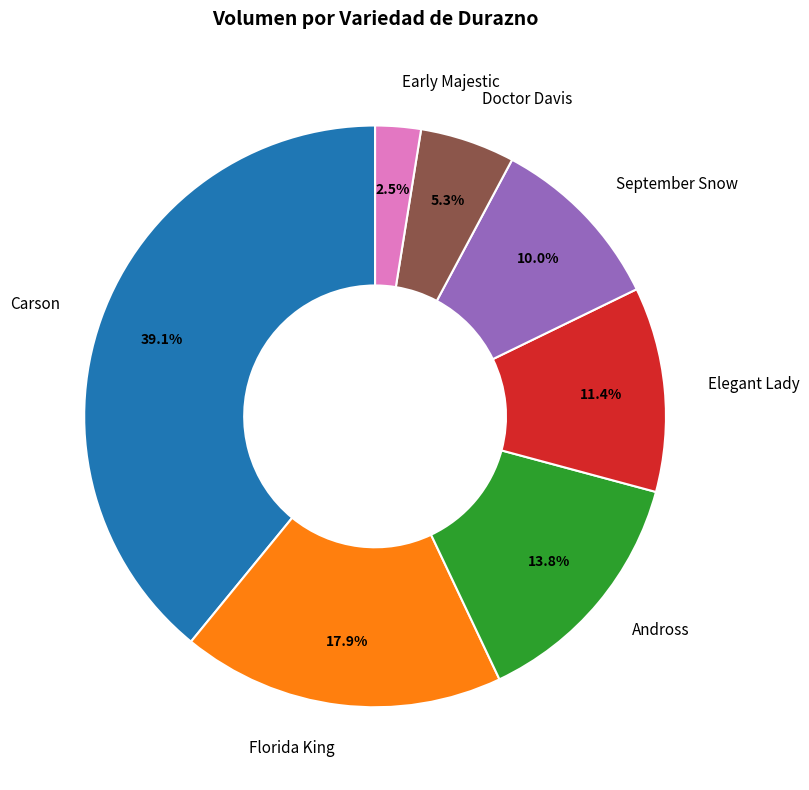

How many segments does this pie chart have?

7